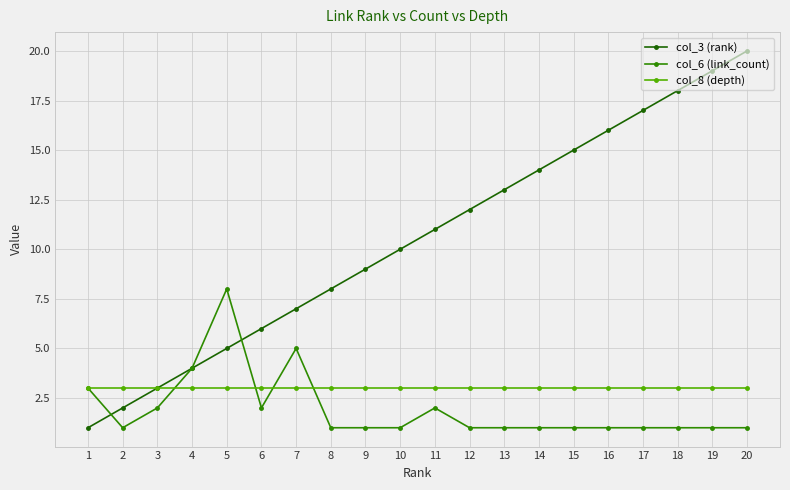

What is the sum of all col_3 (rank) values?

210